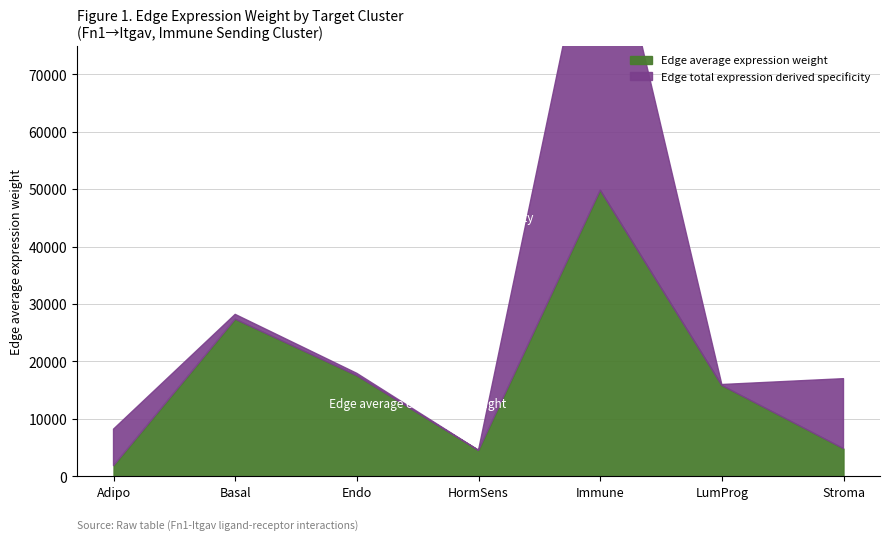

True or false: Edge average expression weight has more than 1 interior local peaks.

True